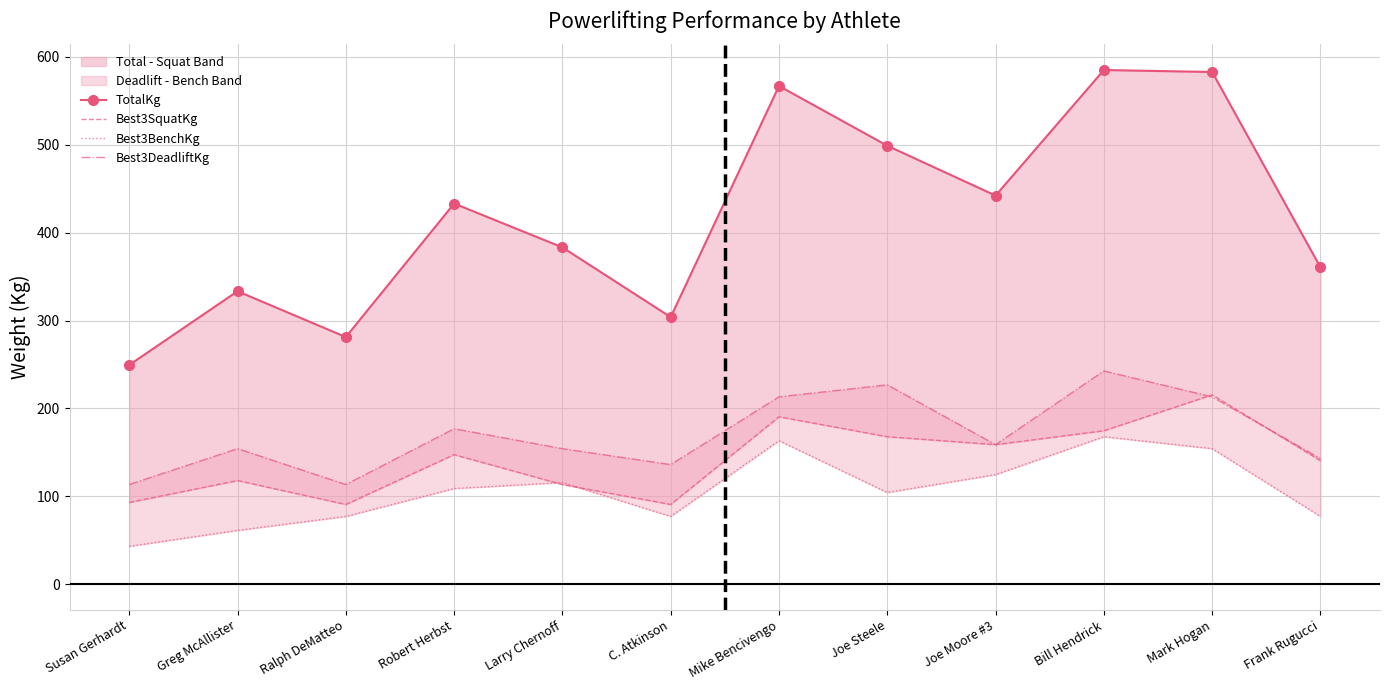

What is the difference between the highest and lowest values at Bill Hendrick?

417.3